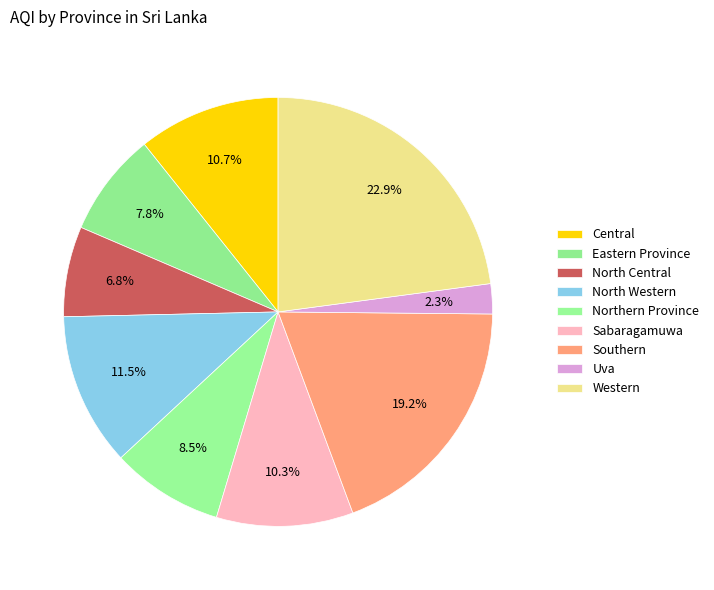

How many segments does this pie chart have?

9